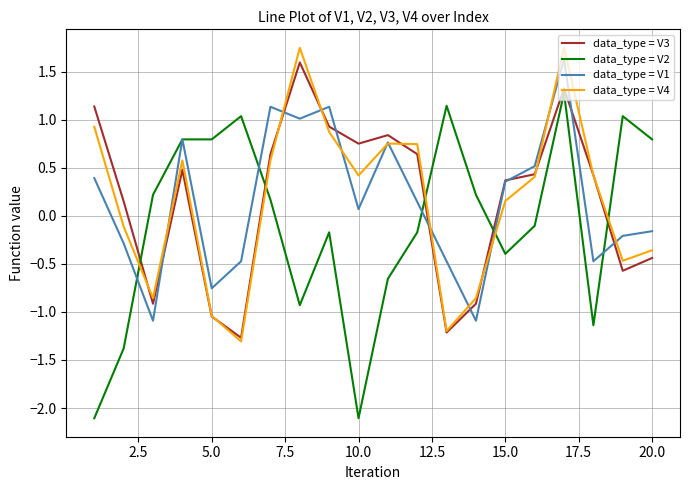

After their last crossing, which series has the higher values: data_type = V4 or data_type = V2?

data_type = V2